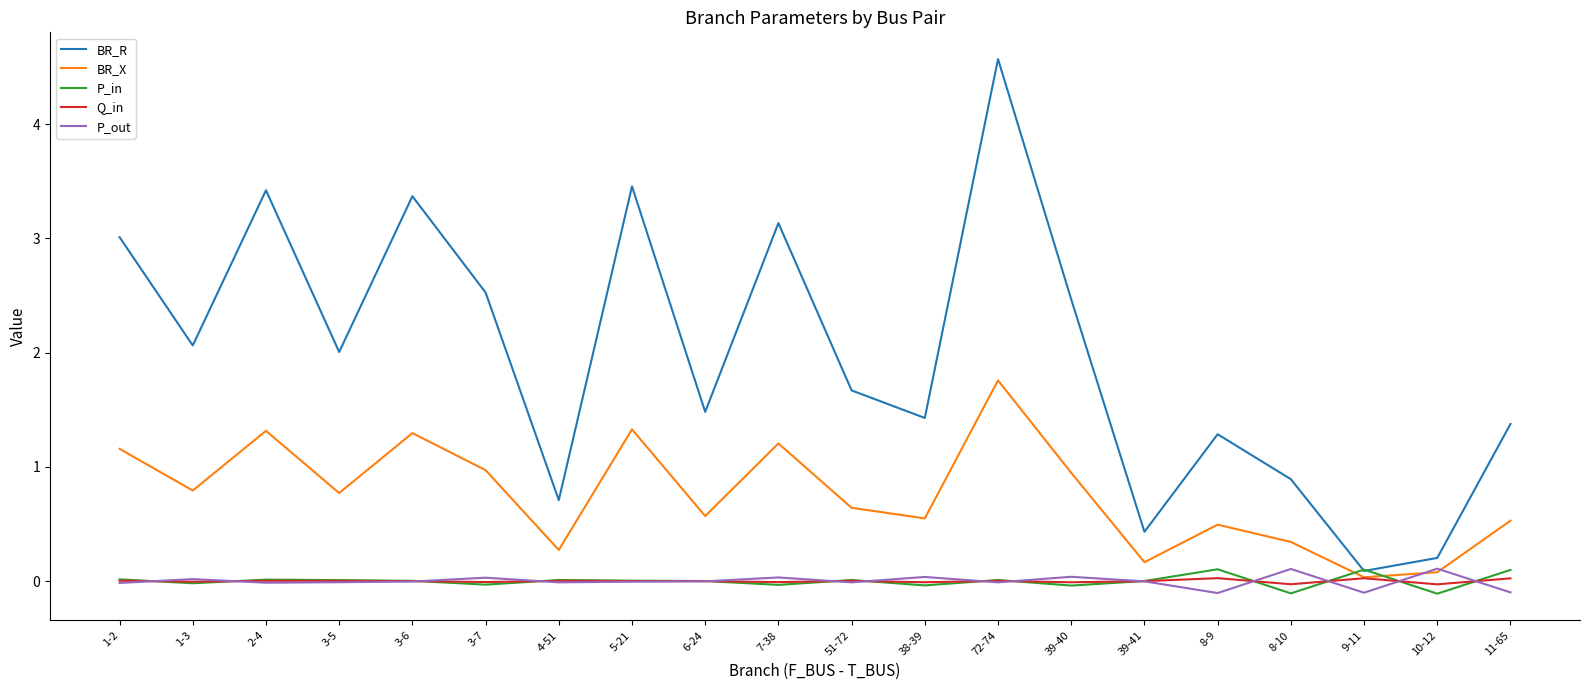

Which category has the highest value across all series?

72-74